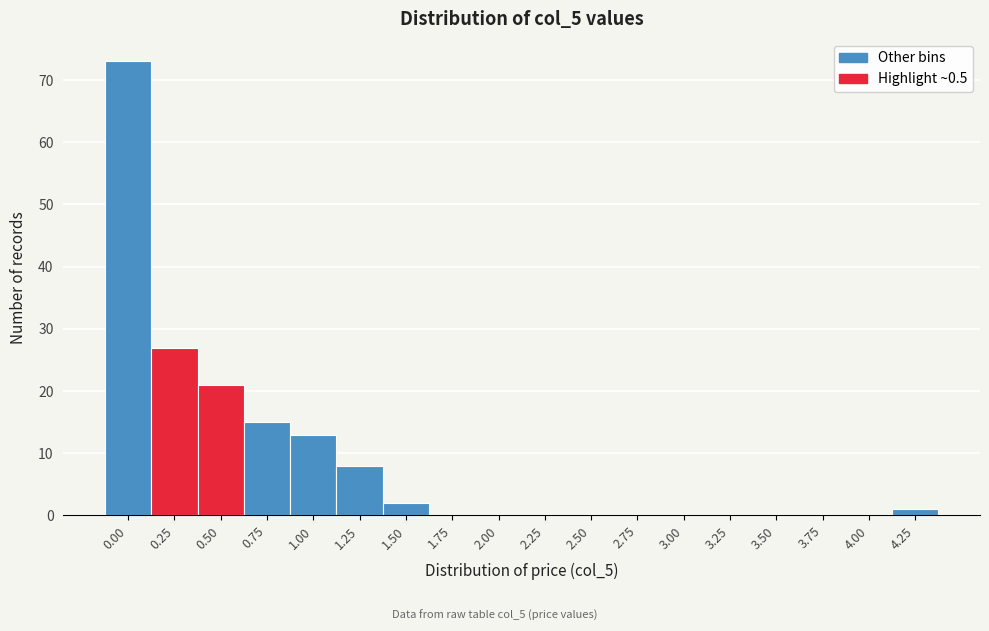

Reading left to right, transcribe all the data shown in this chart.

0.00=73	0.25=27	0.50=21	0.75=15	1.00=13	1.25=8	1.50=2	1.75=0	2.00=0	2.25=0	2.50=0	2.75=0	3.00=0	3.25=0	3.50=0	3.75=0	4.00=0	4.25=1